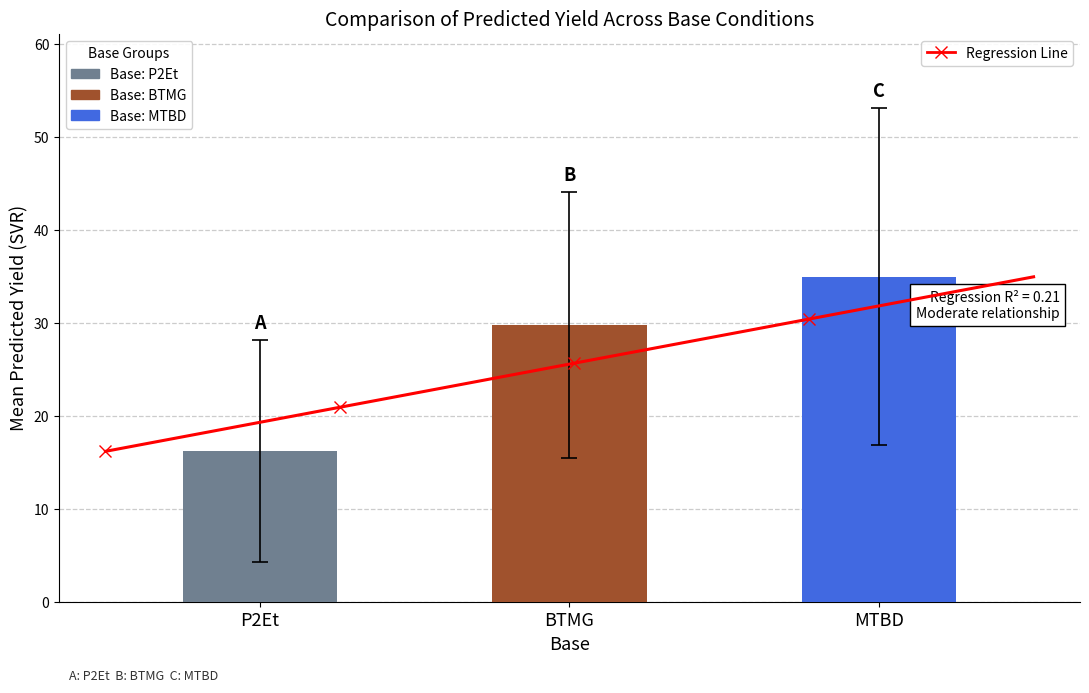

Is it true that MTBD equals 6.0 at P2Et?

False